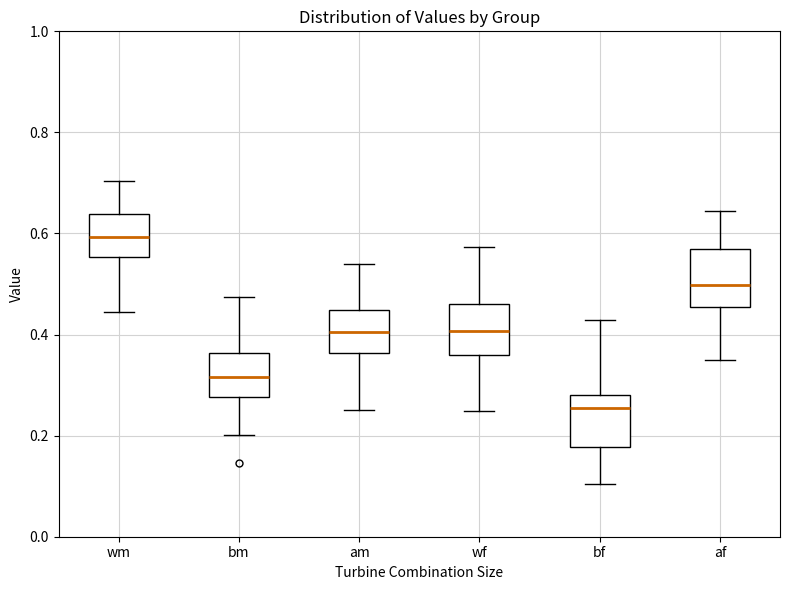

Which box has the lowest median line?

bf